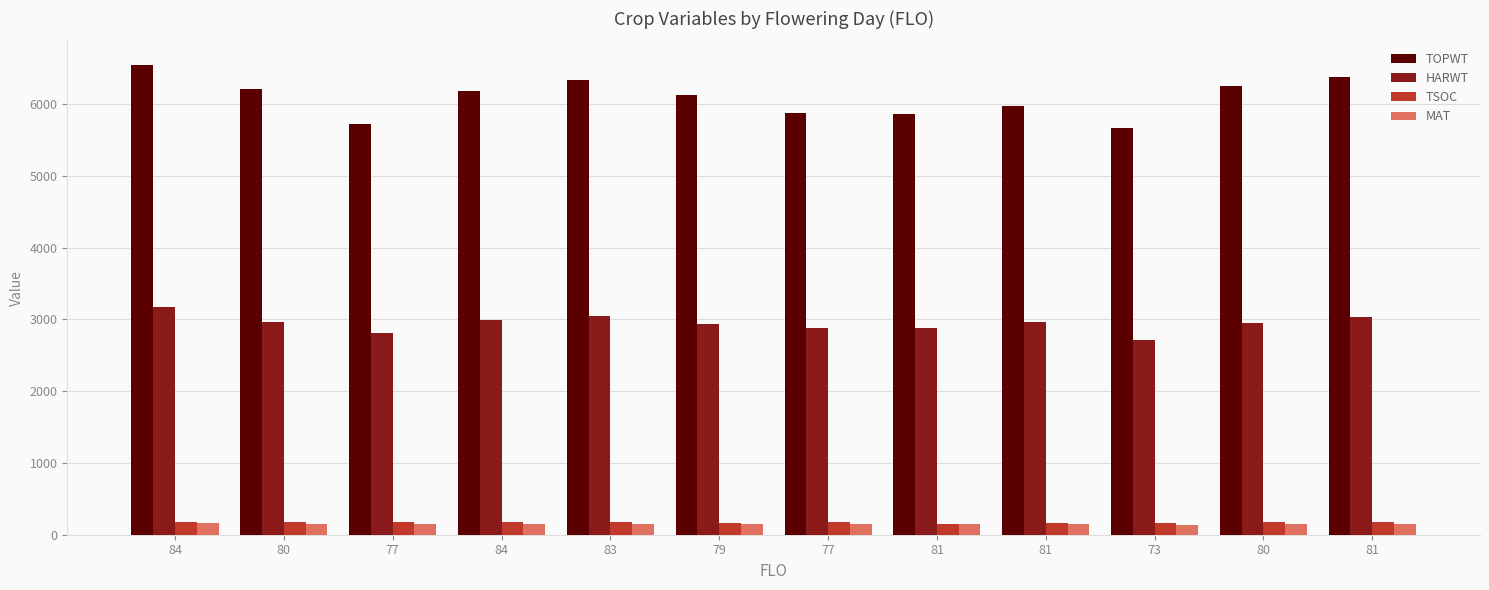

Where does the MAT series first go above 151?

84